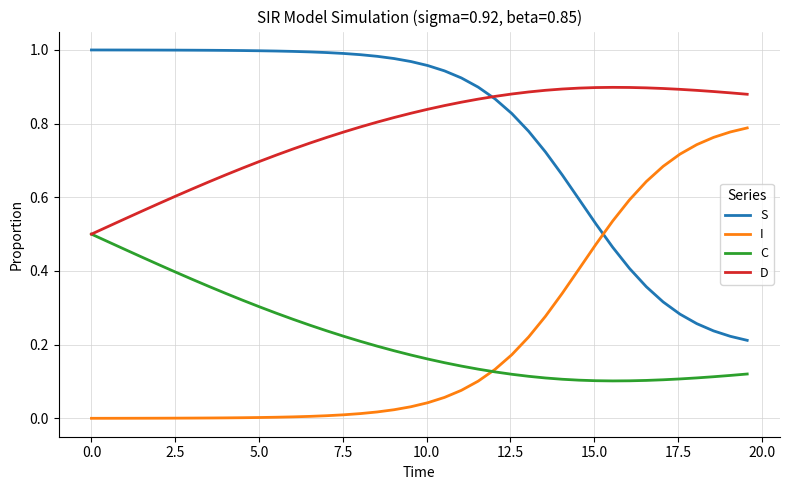

True or false: C and S cross at least once.

False